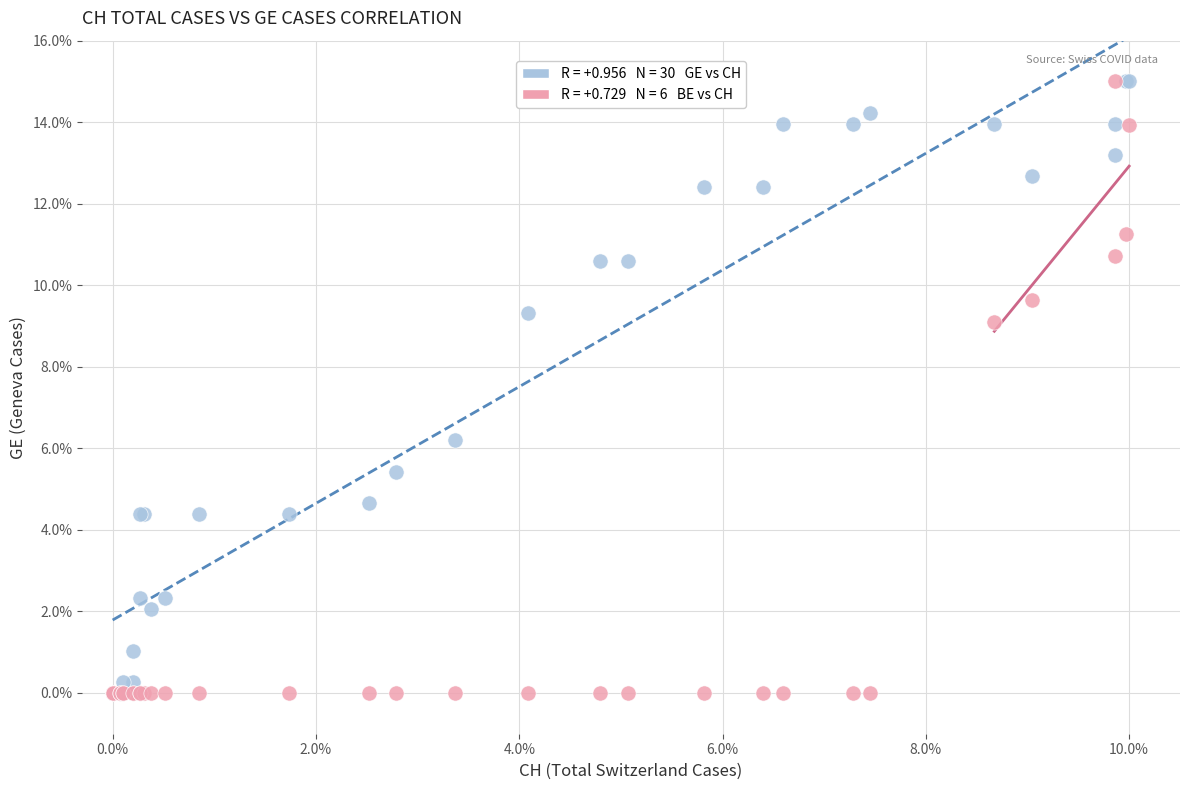

Across all series, what Y value is closest to 7?

6.2